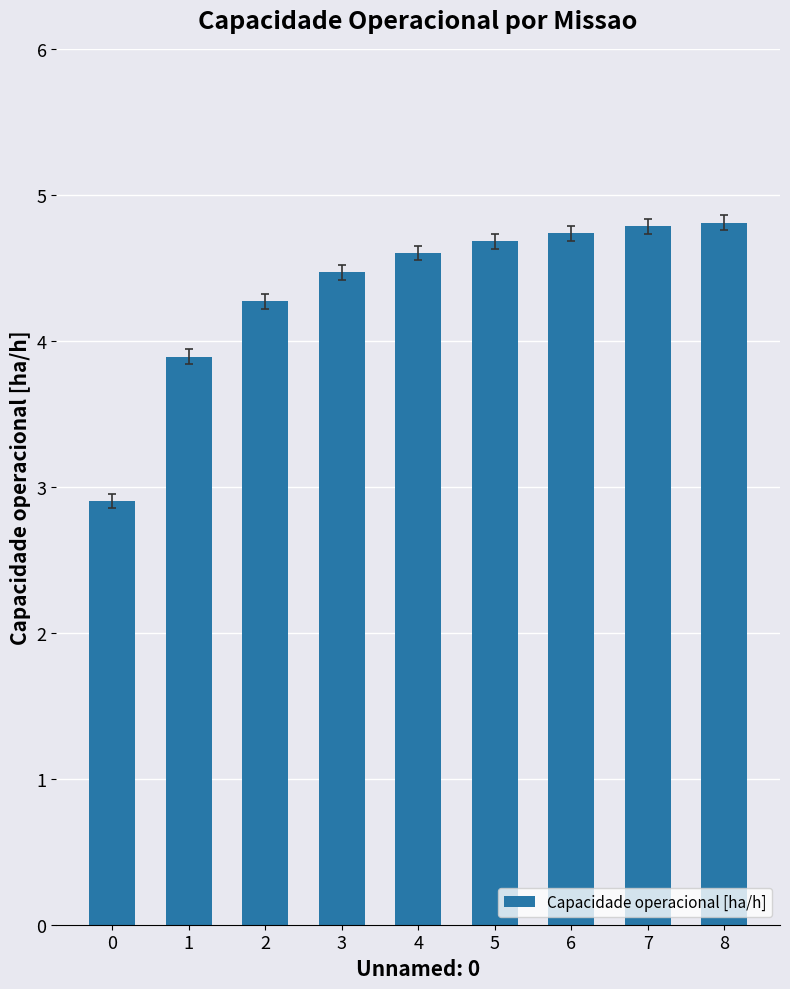

Reading right to left, list all the values displayed in this chart.

8=4.8	7=4.8	6=4.7	5=4.7	4=4.6	3=4.5	2=4.3	1=3.9	0=2.9